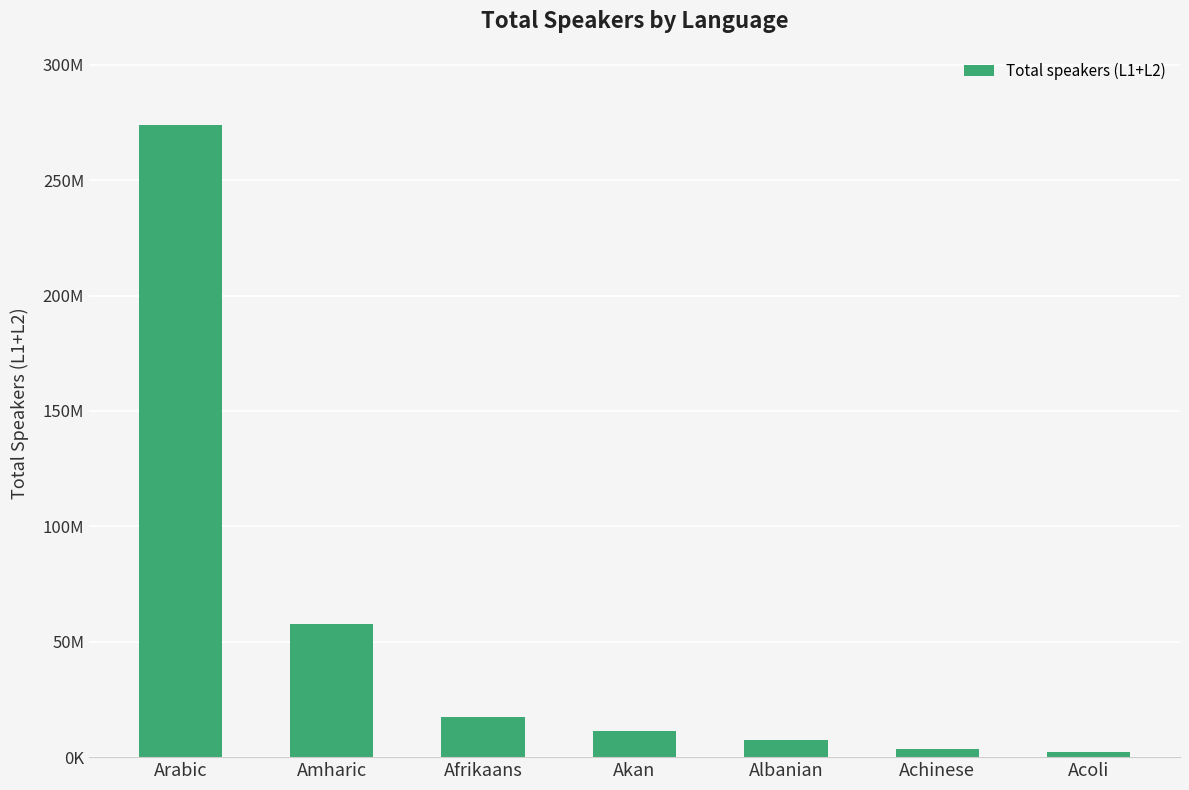

Which has a higher value, Acoli or Akan?

Akan